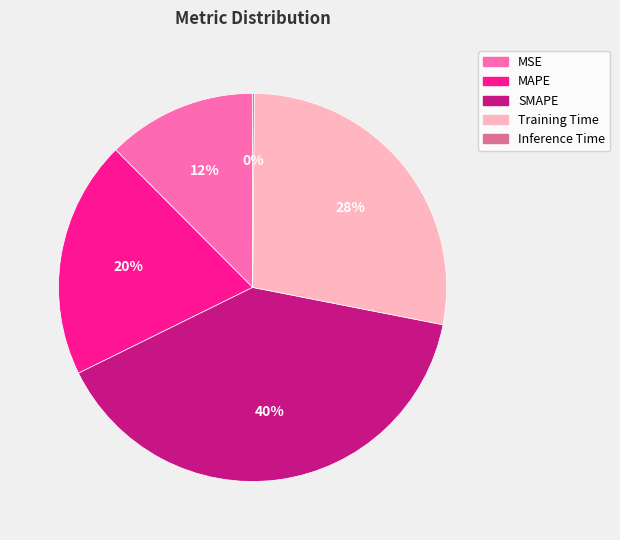

Is there any slice that represents more than half of the pie?

No